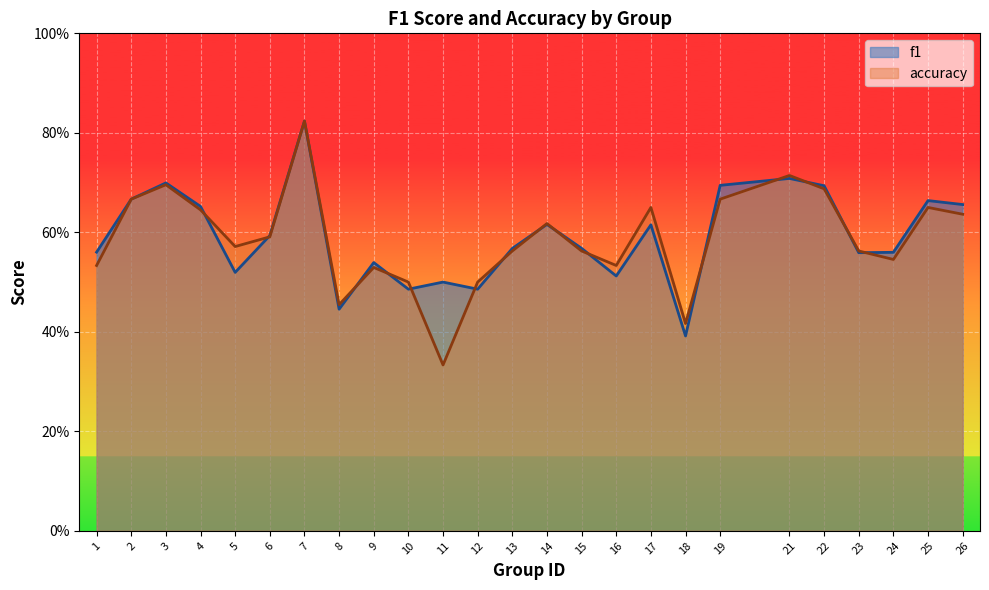

Where is f1 nearest to the value 0?

18